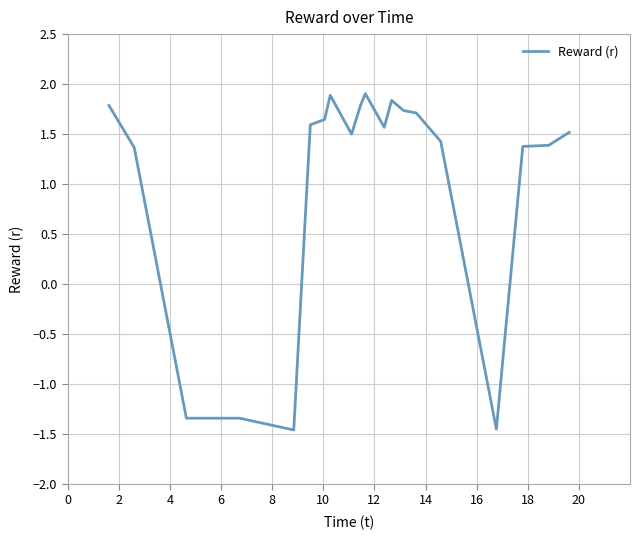

What is the difference between the maximum and minimum values?

3.4